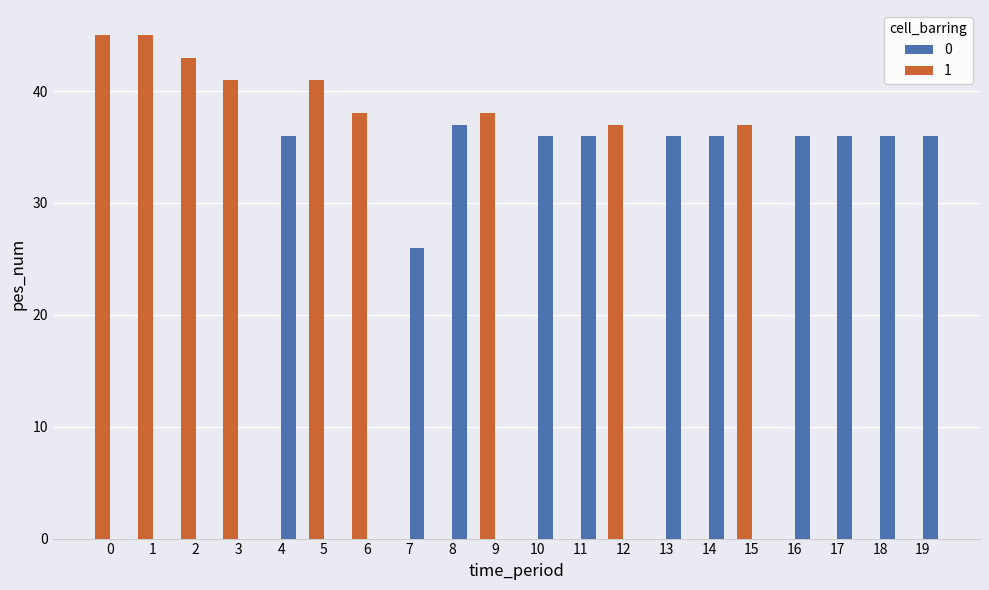

Read the 0 value at 13.

36